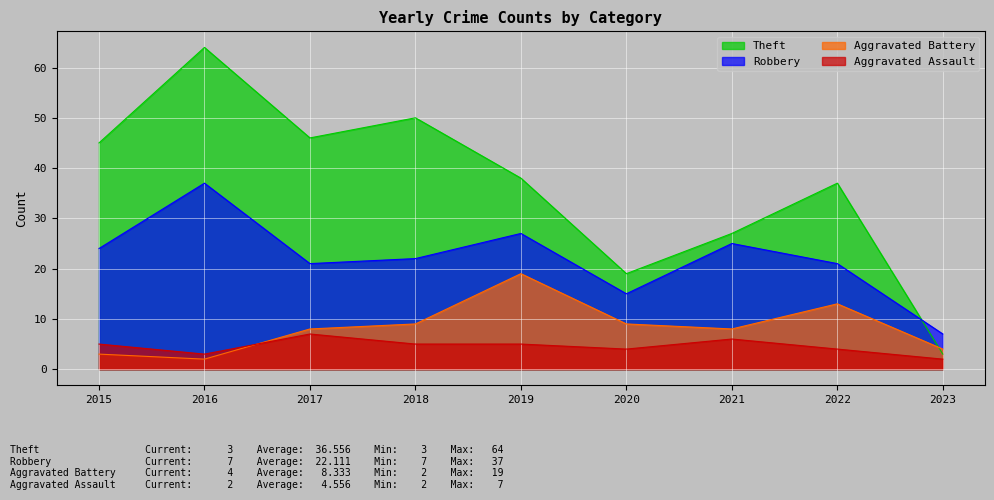

Rank the categories by Aggravated Battery value from lowest to highest.

2016, 2015, 2023, 2017, 2021, 2018, 2020, 2022, 2019